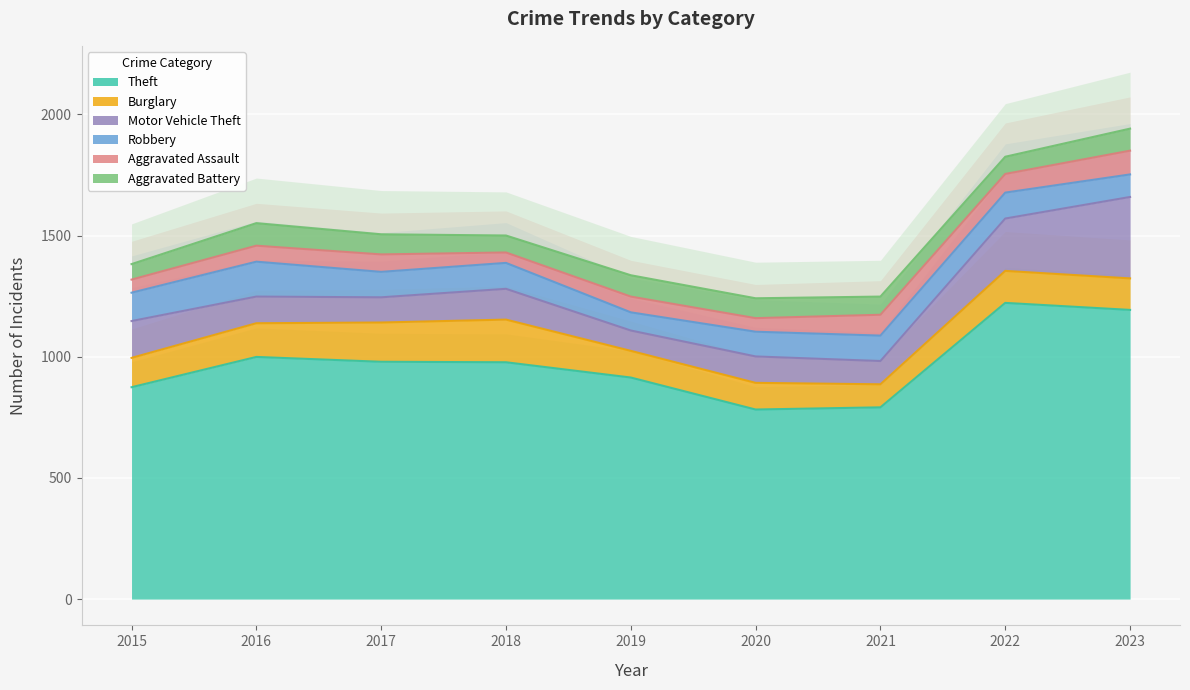

How many values in the Aggravated Assault series are below 66?

4